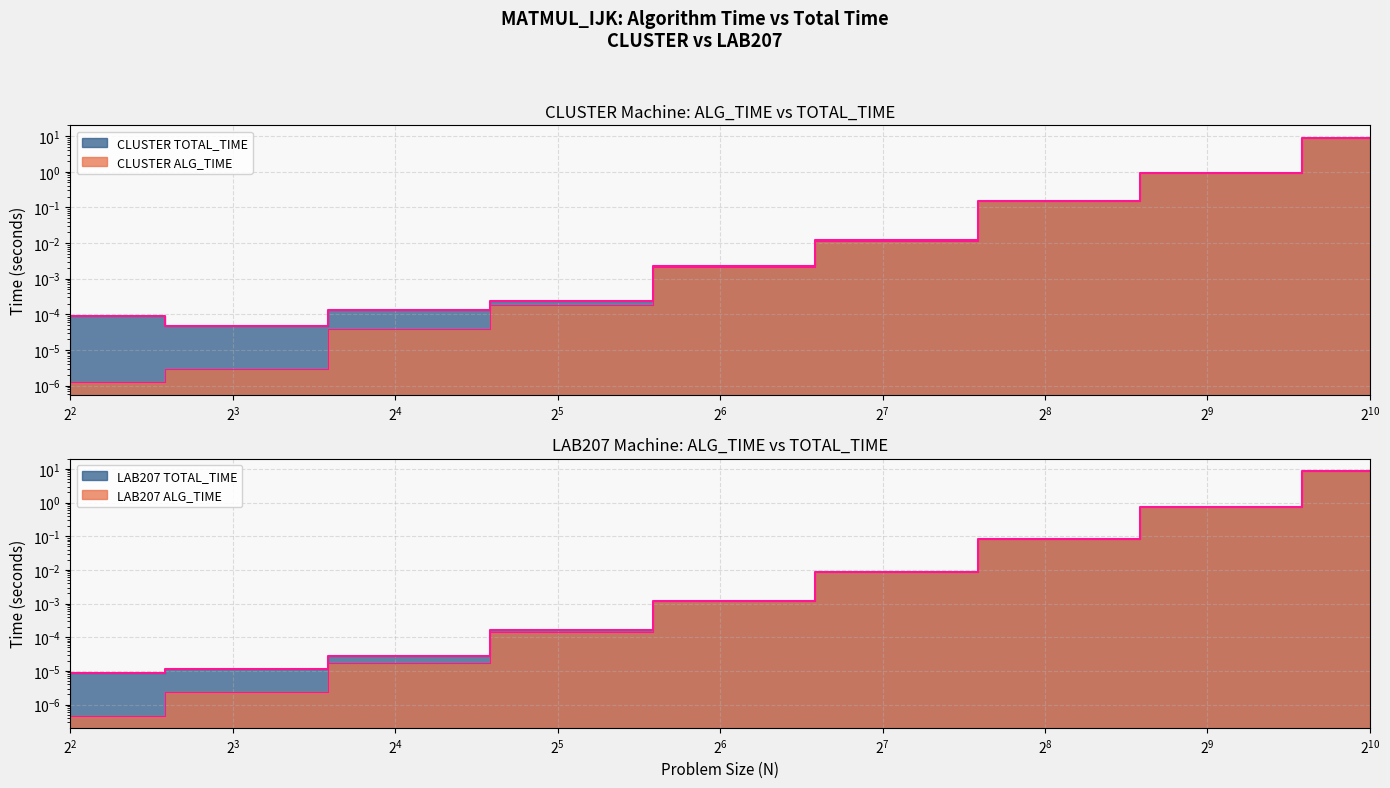

Which series has the widest spread of values?

CLUSTER TOTAL_TIME